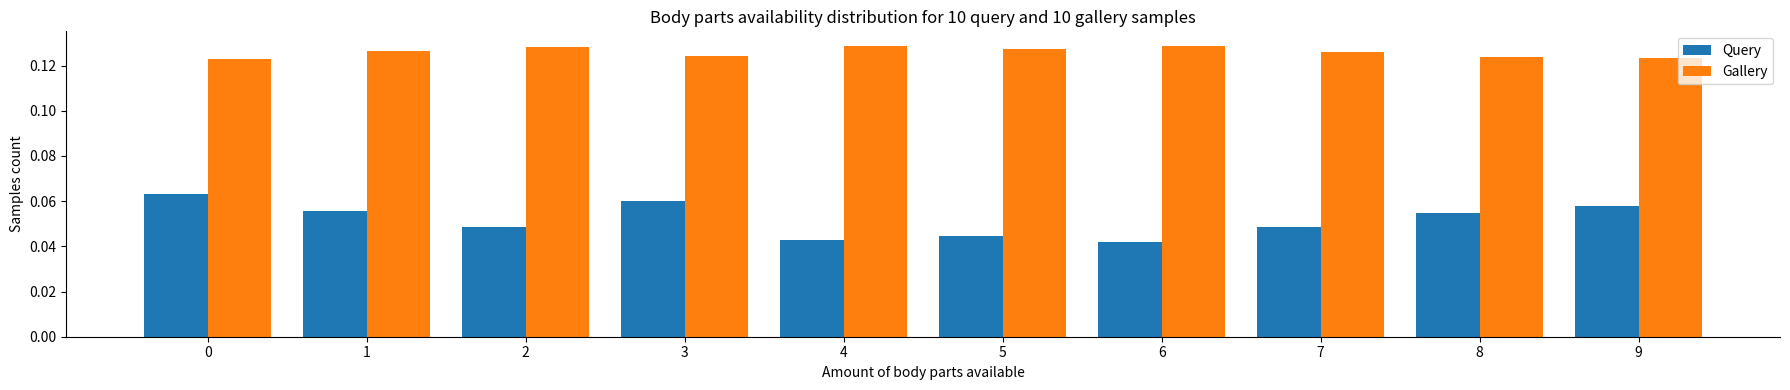

Is the value of Query at 9 greater than the value of Gallery at 2?

No